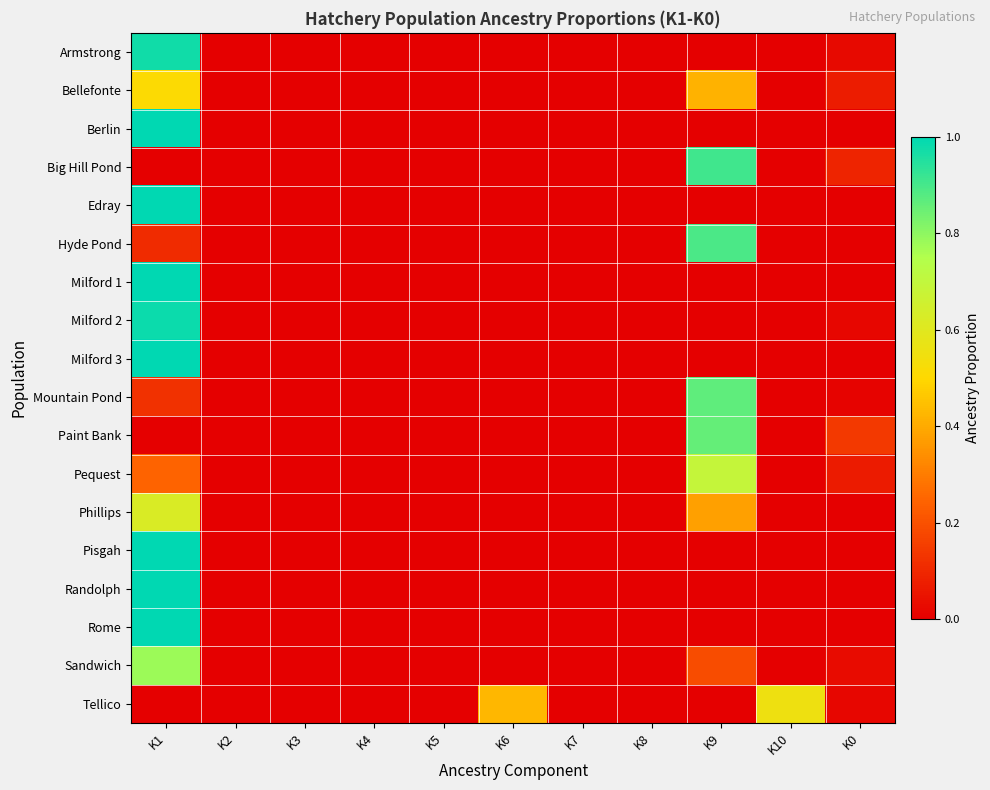

Count the number of categories in the chart.

11